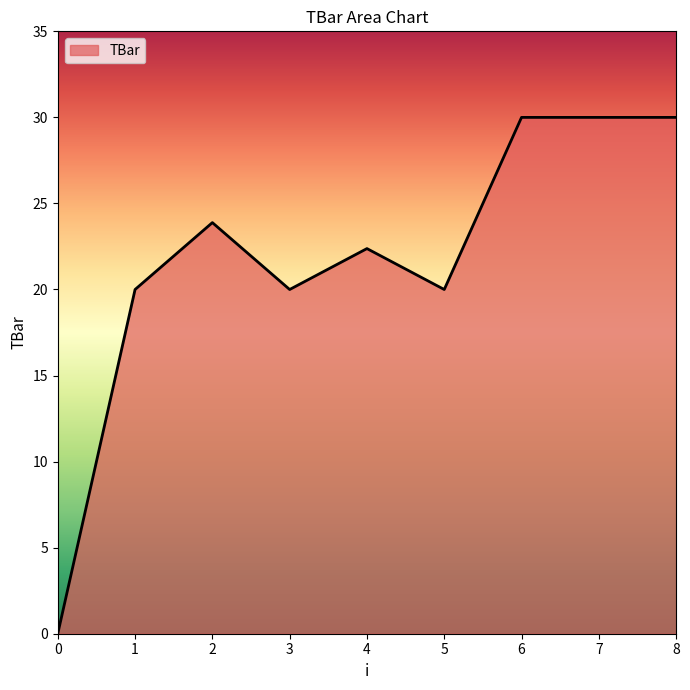

What value does the data have at 5?

20.0